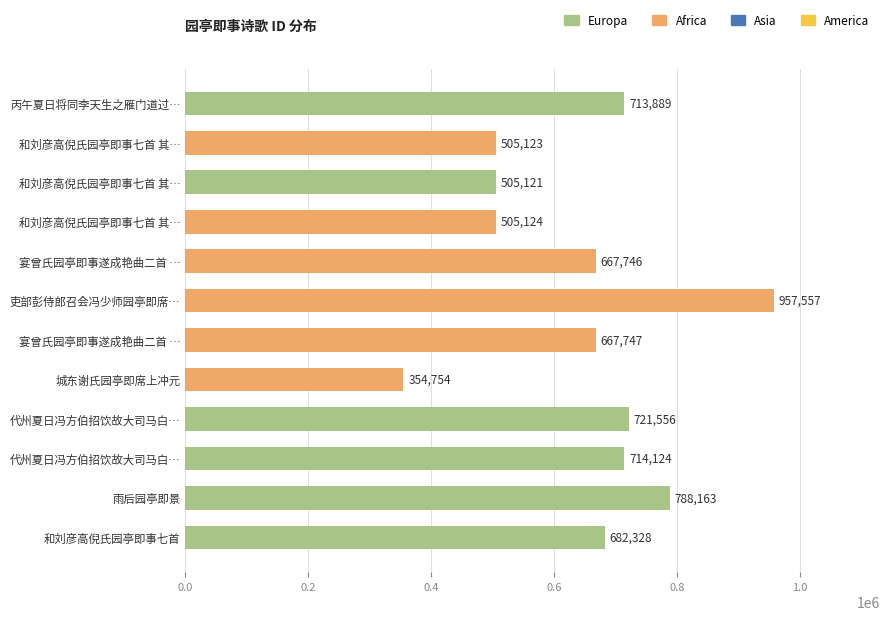

What is the maximum value shown in the chart?

957557